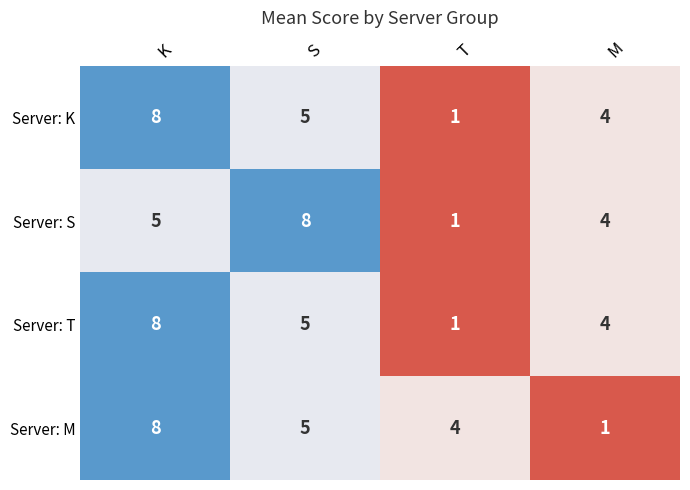

List the labels in order of Server: T value, largest first.

K, S, M, T